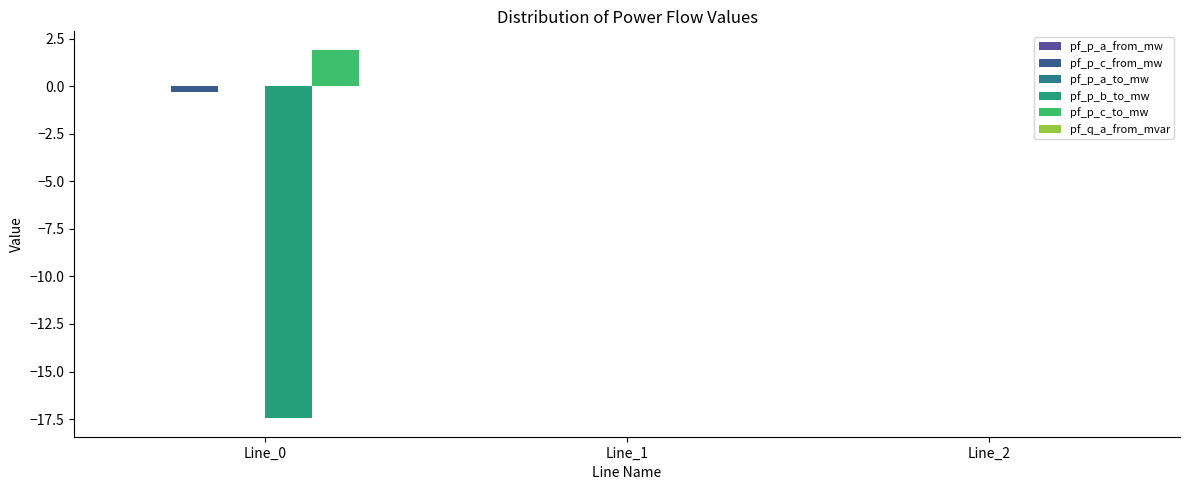

How many groups of bars are there?

3